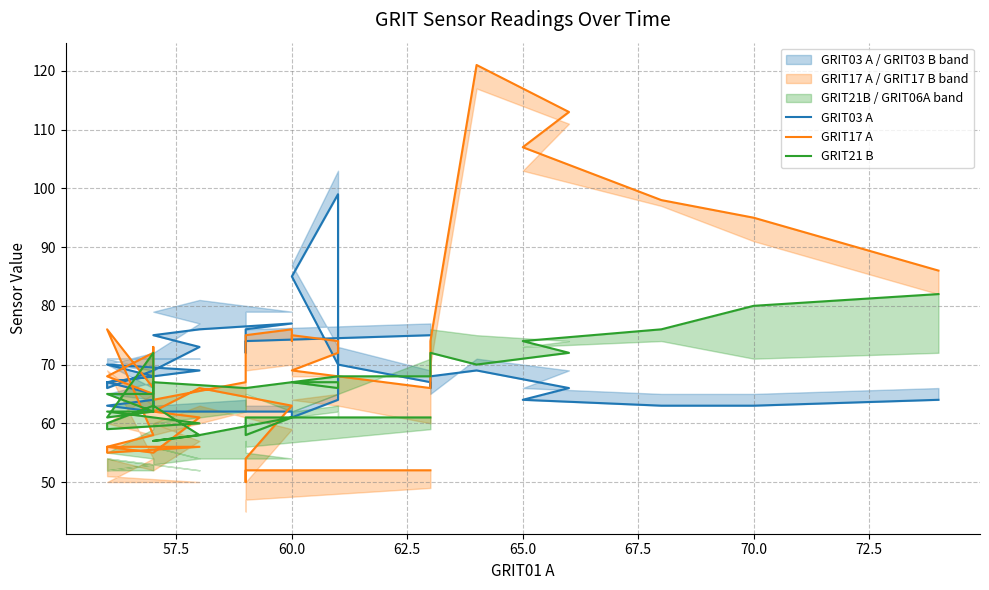

Reading left to right, list all the values displayed in this chart.

GRIT03 A: 75	74	72	76	77	76	75	73	69	66	67	69	70	68	67	65	63	64	63	62	62	62	62	62	61	61	64	87	99	85	70	67	66	68	69	66	64	63	63	64
GRIT17 A: 52	52	50	54	63	66	62	61	55	56	55	56	56	58	76	66	73	72	68	65	64	67	75	76	74	75	74	73	72	69	68	66	66	74	121	113	107	98	95	86
GRIT21 B: 61	61	60	58	61	58	57	58	63	60	59	60	62	62	61	72	62	62	65	65	67	66	66	67	67	67	67	66	66	67	68	68	70	72	70	72	74	76	80	82